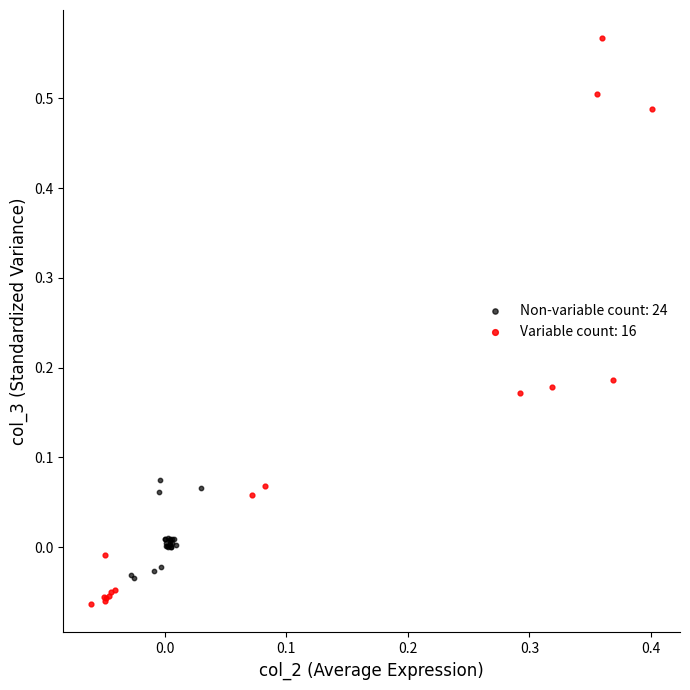

Which series contains the highest Y value?

Variable count: 16